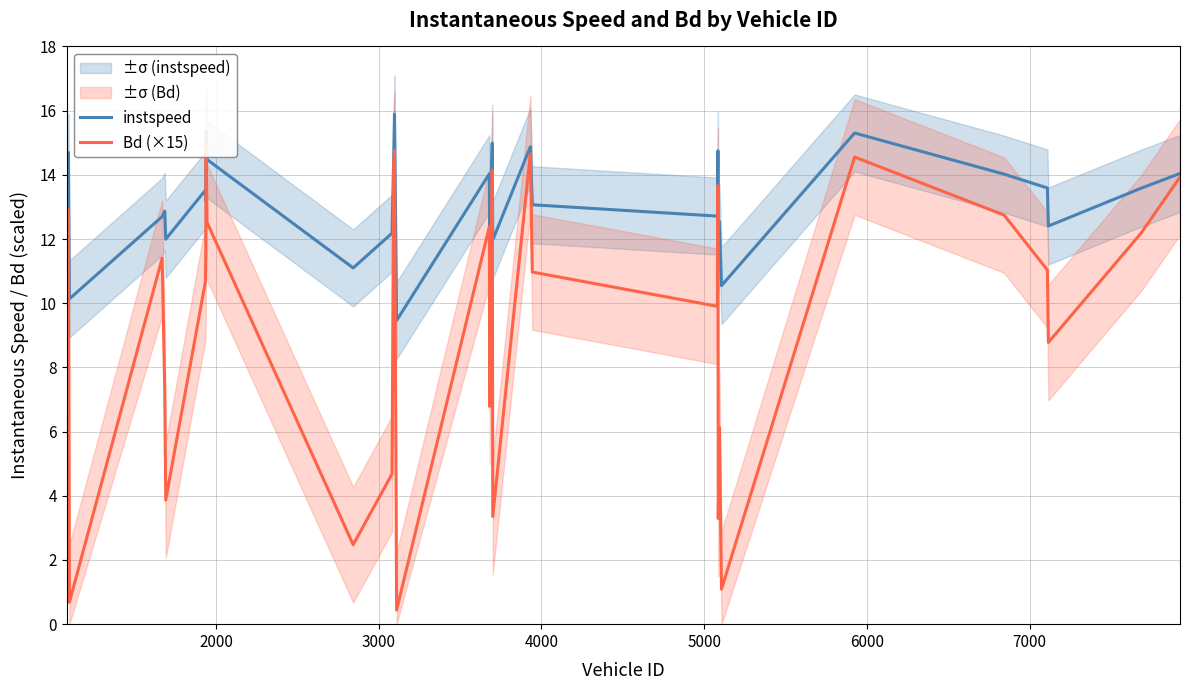

What is the lowest value of the instspeed series?

9.5